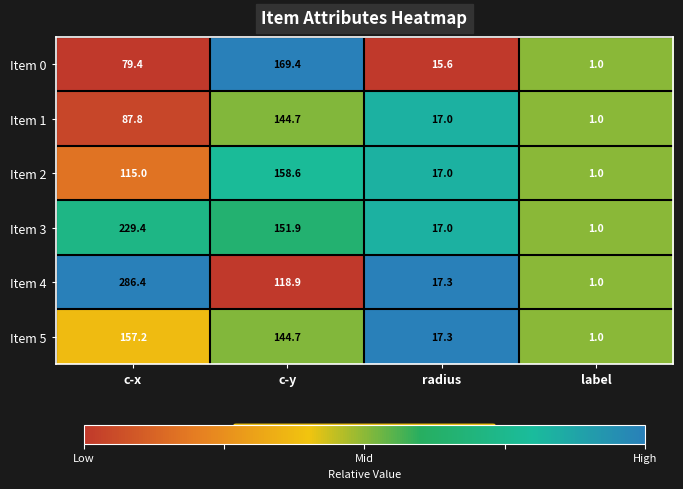

Which category has the highest value across all series?

c-x